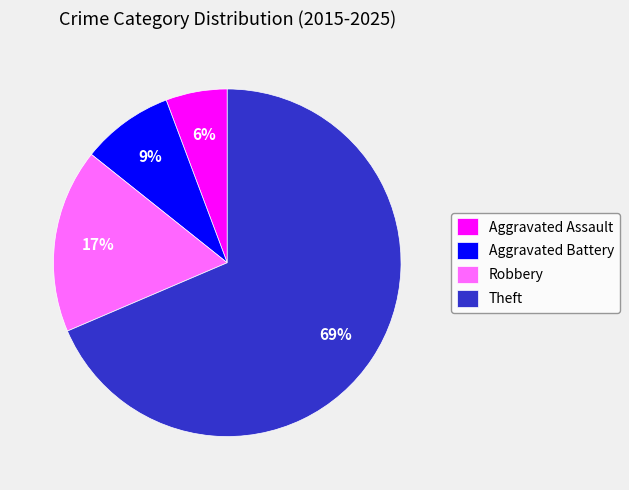

Which slice is the smallest?

Aggravated Assault